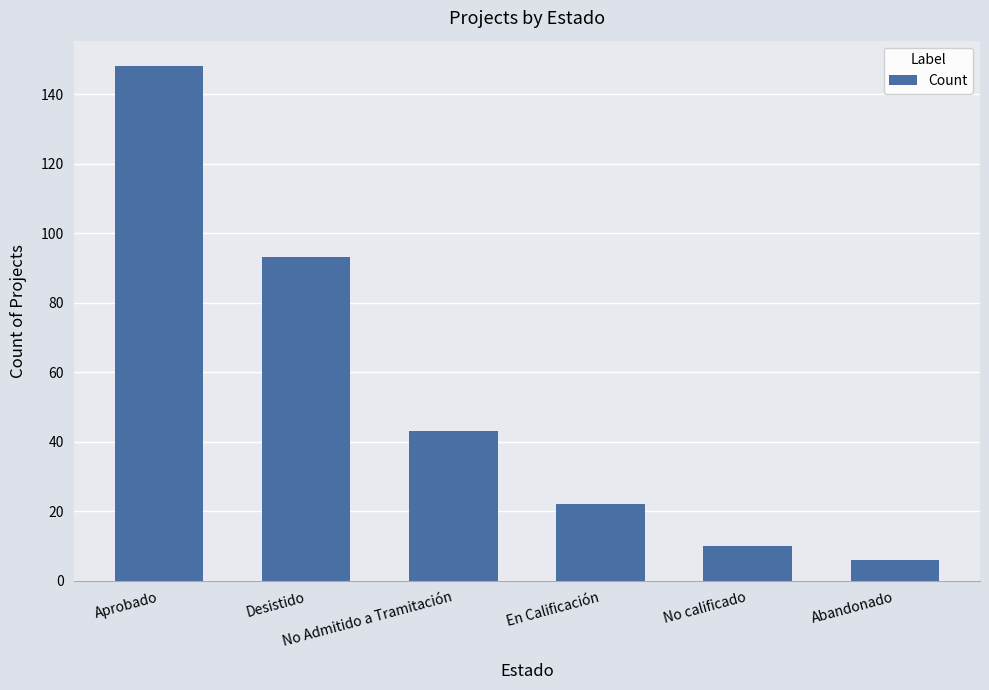

What is the greatest value displayed?

148